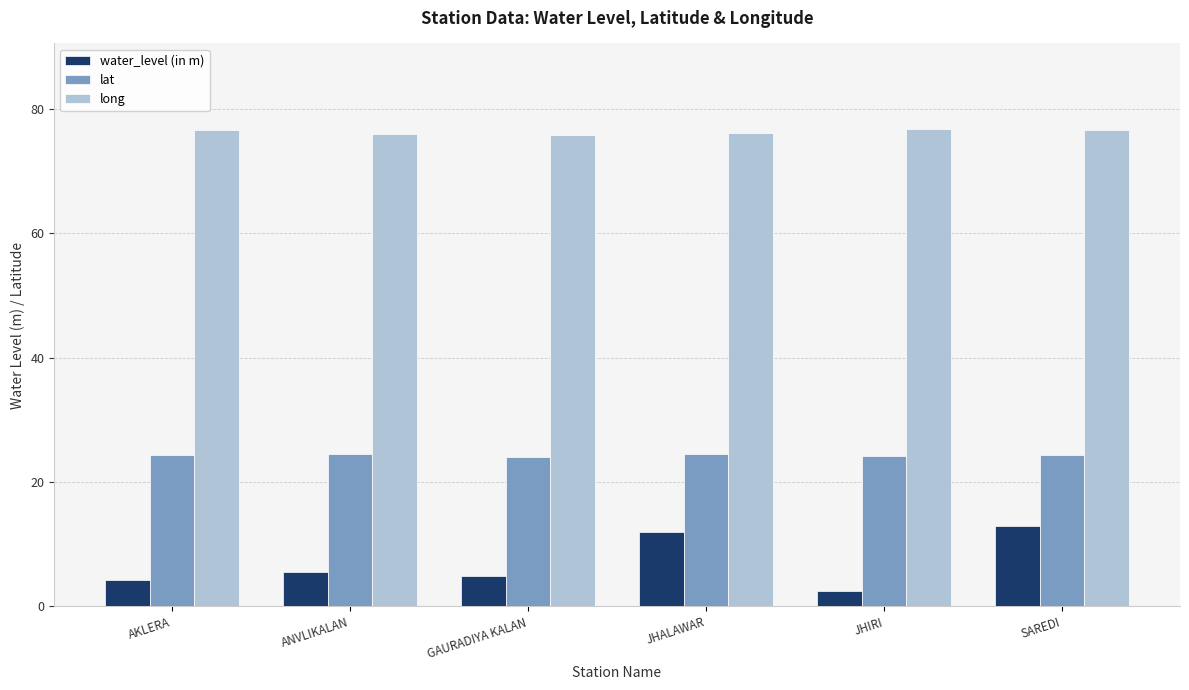

Which series has the widest spread of values?

water_level (in m)